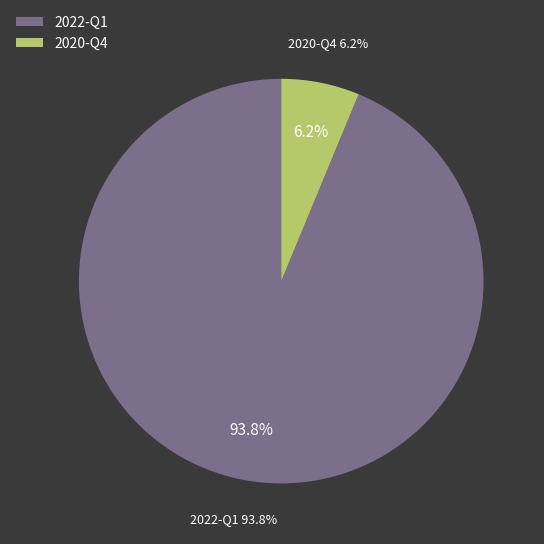

What percentage do 2022-Q1 and 2020-Q4 together represent?

100.0%